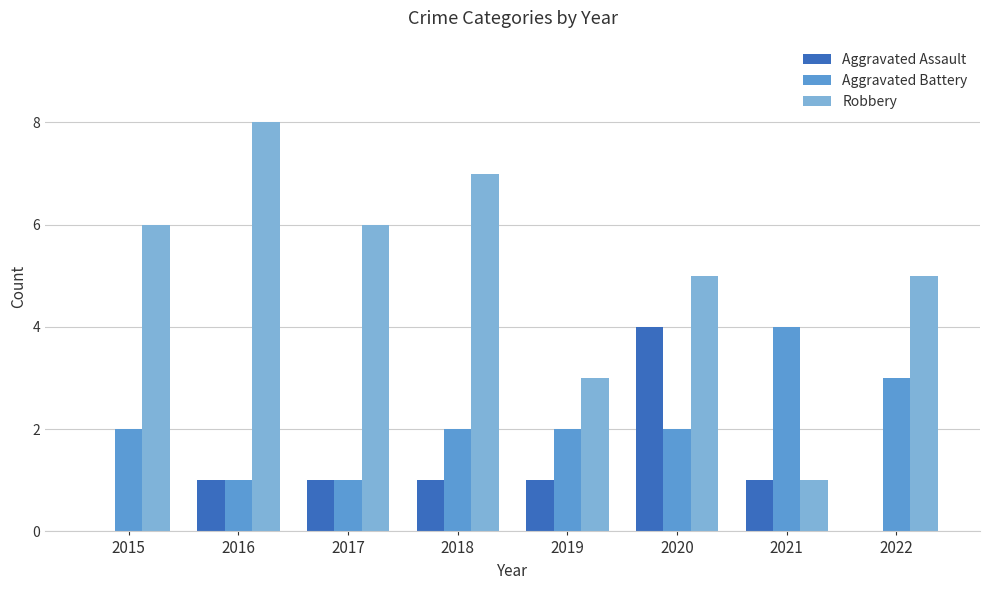

What are all the series names shown in the legend?

Aggravated Assault, Aggravated Battery, Robbery